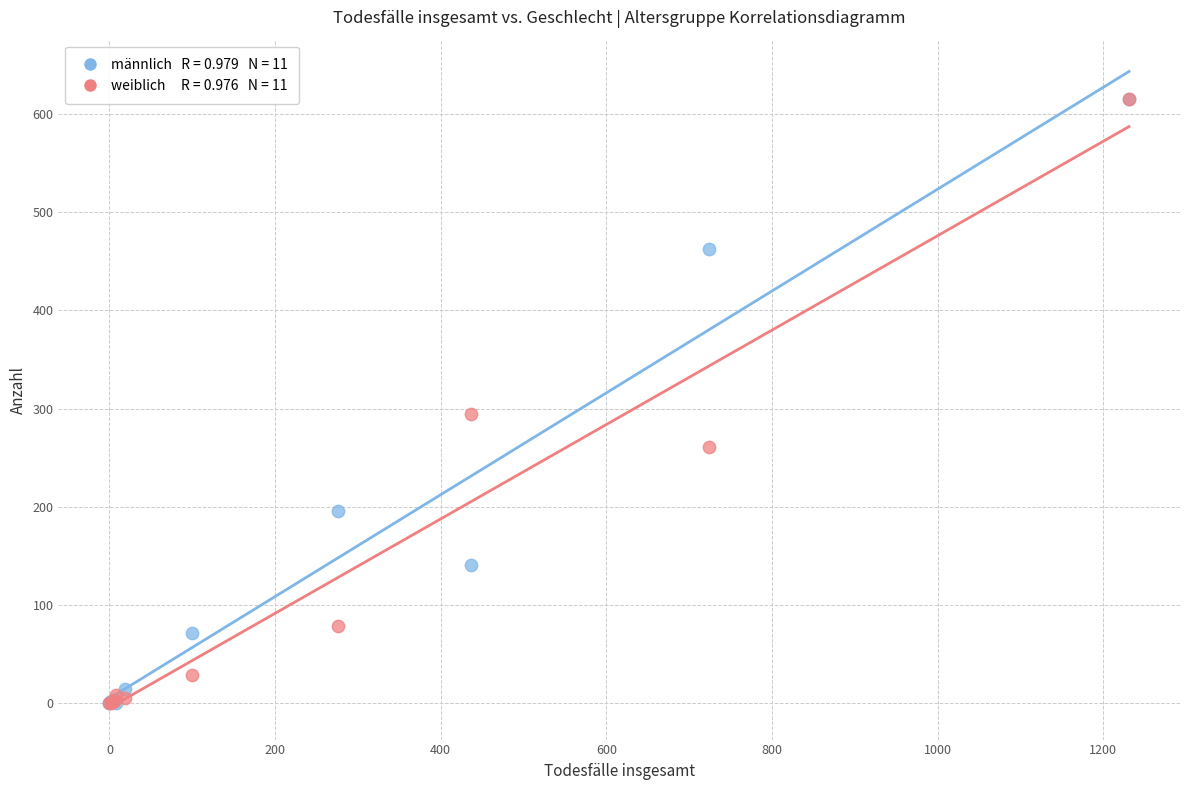

Across all series, what Y value is closest to 308?

295